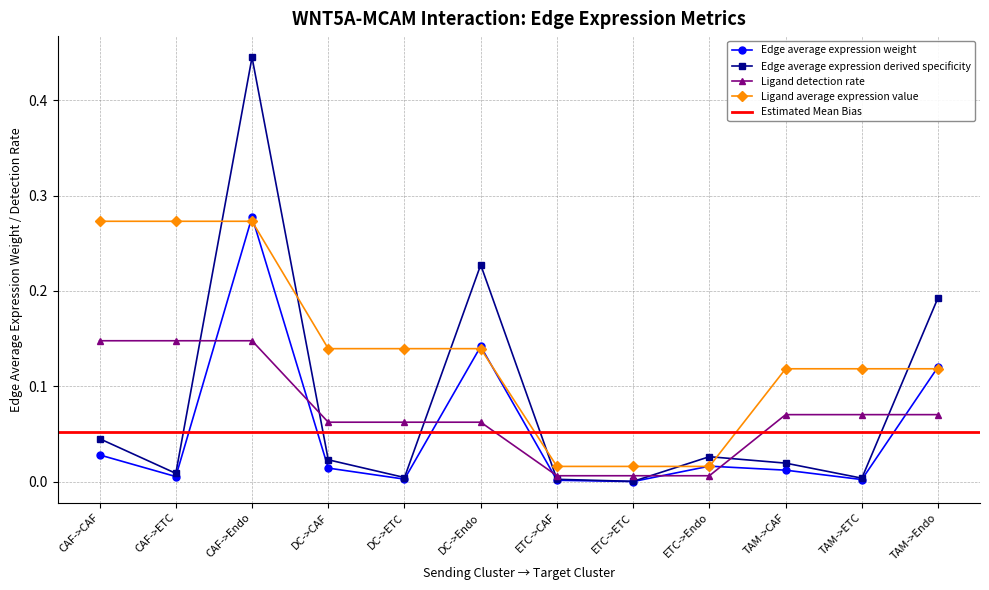

True or false: Ligand average expression value and Ligand detection rate cross at least once.

False